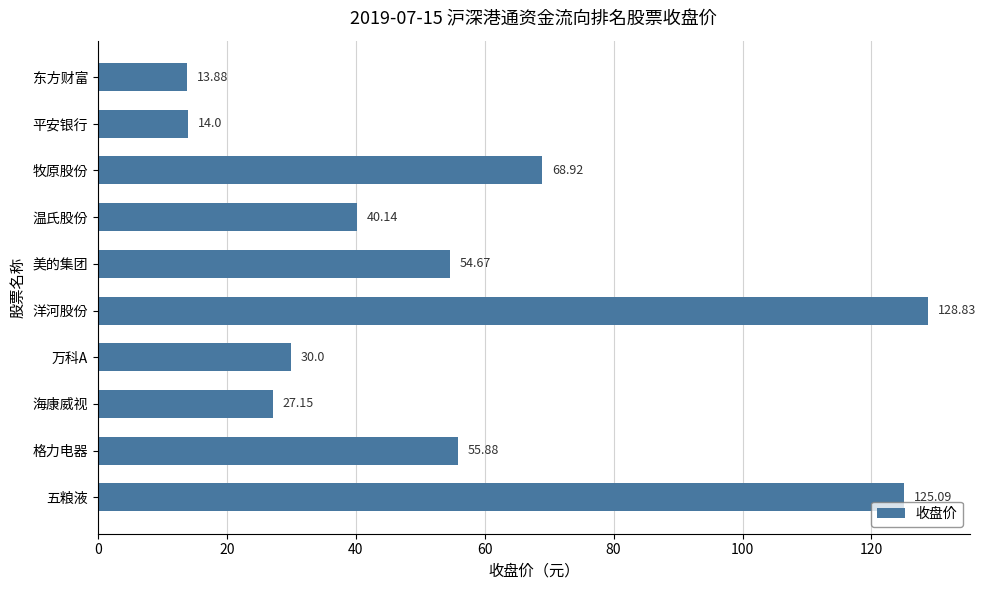

What is the sum of the values at 格力电器 and 美的集团?

110.6